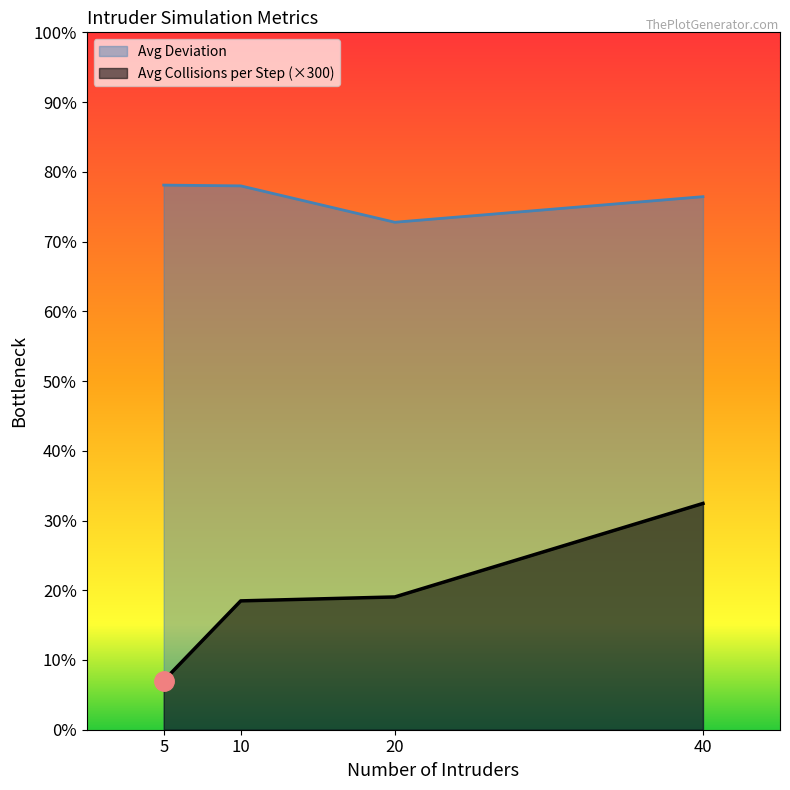

True or false: the data has more than 2 interior local peaks.

False